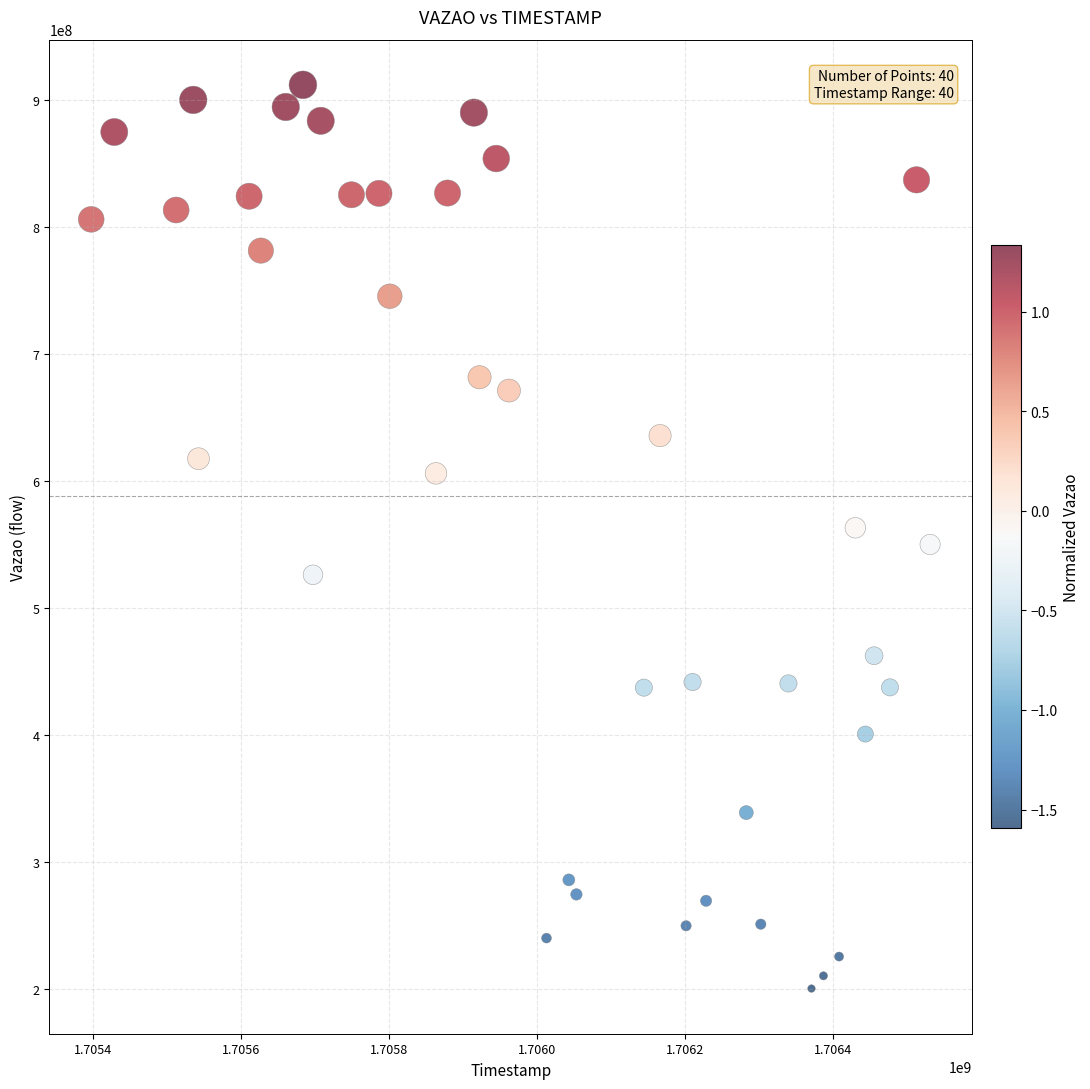

What is the range of Y values (max minus min)?

711194817